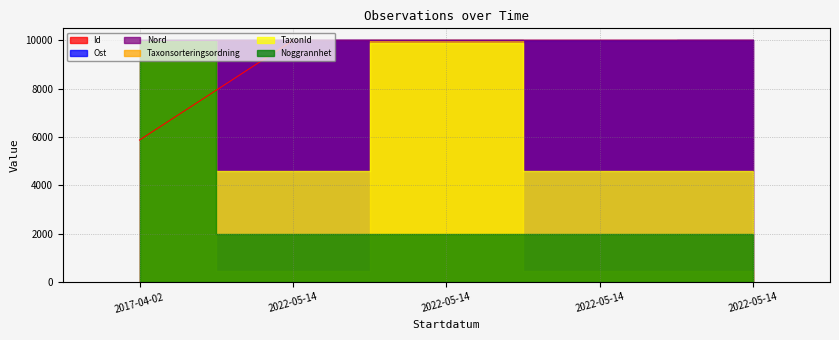

Which series ends up on top after the final intersection of Nord and Id?

Id